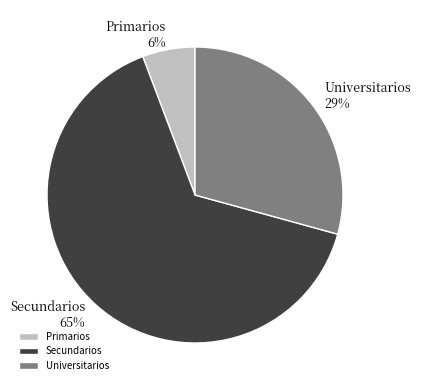

The Secundarios slice represents 65% of the pie. True or false?

True